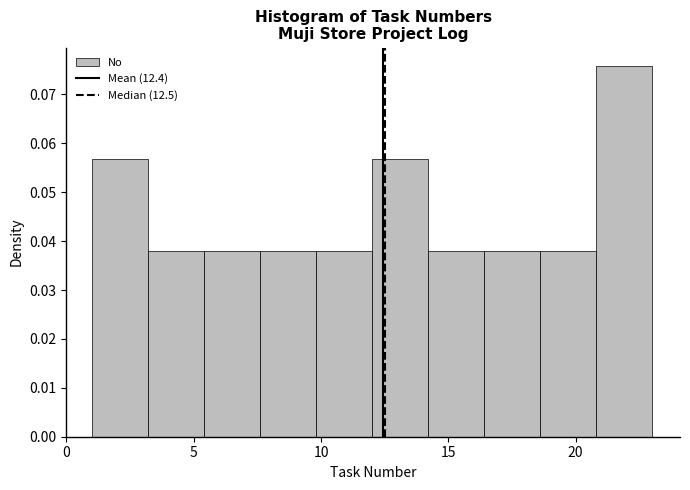

Which range on the x-axis has the tallest bar?

20.8 to 23.0